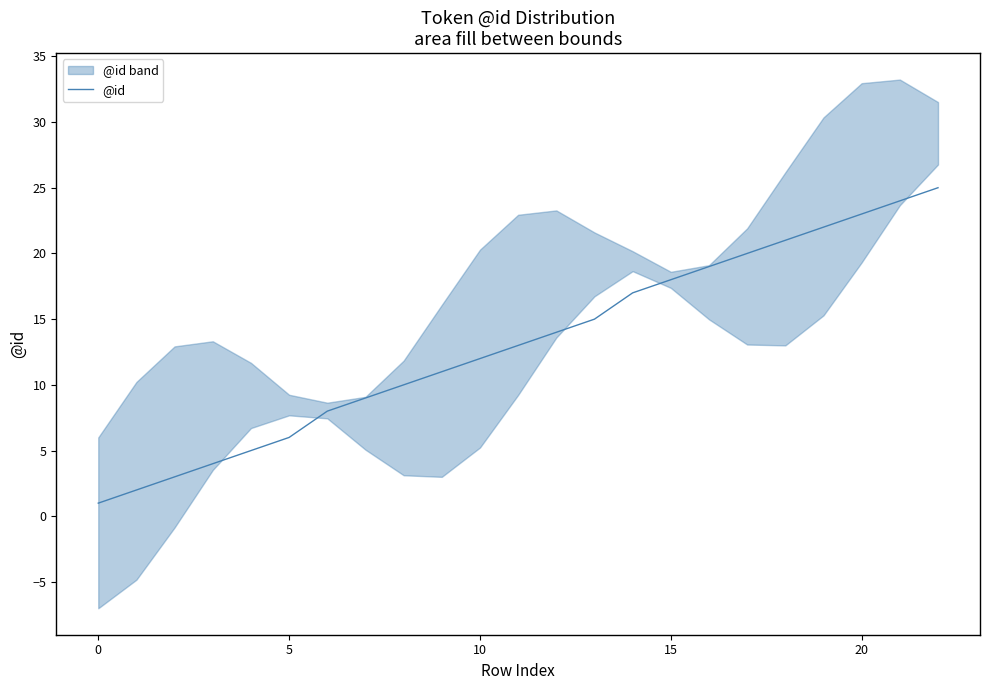

At which category does the chart reach its peak across all series?

22